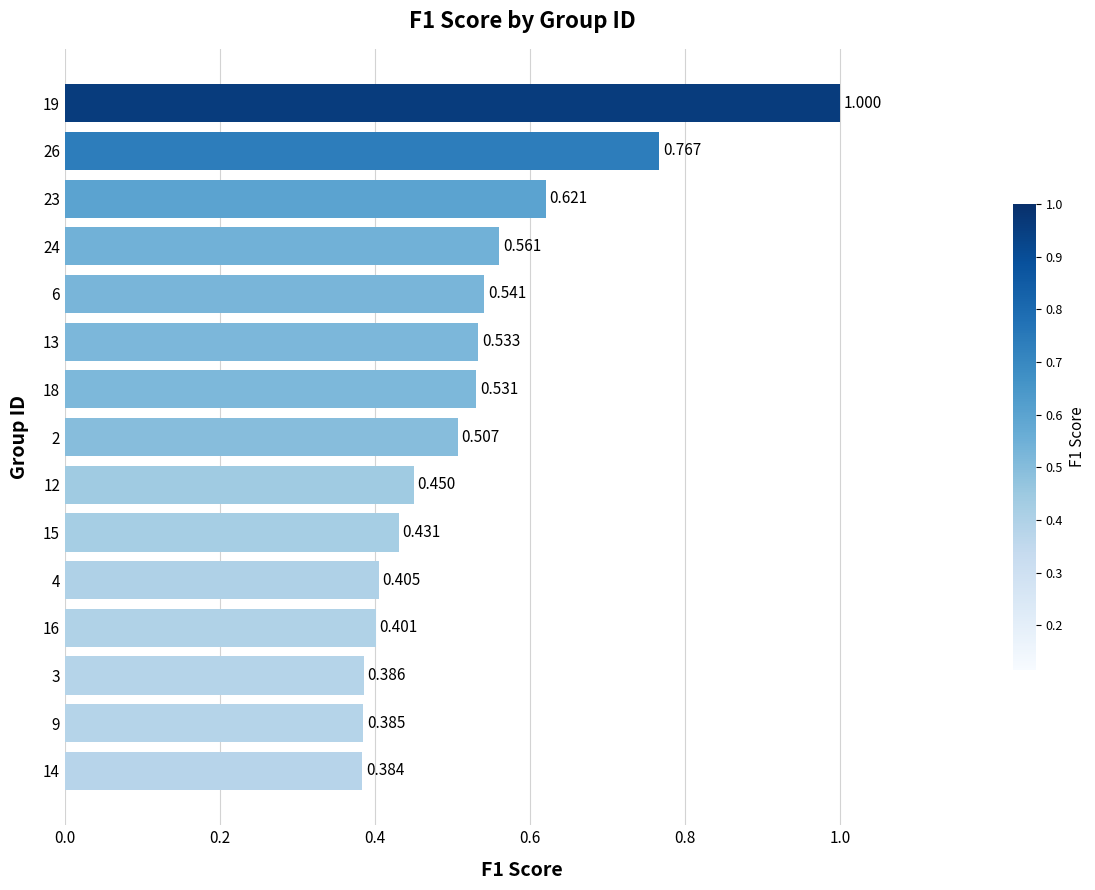

What is the greatest value displayed?

1.0